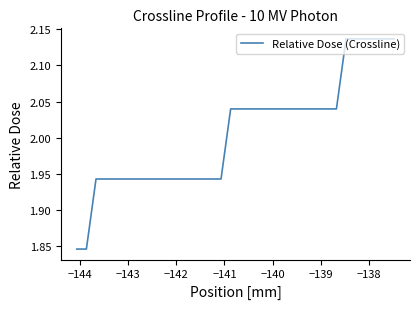

What is the difference between the maximum and minimum values?

0.3